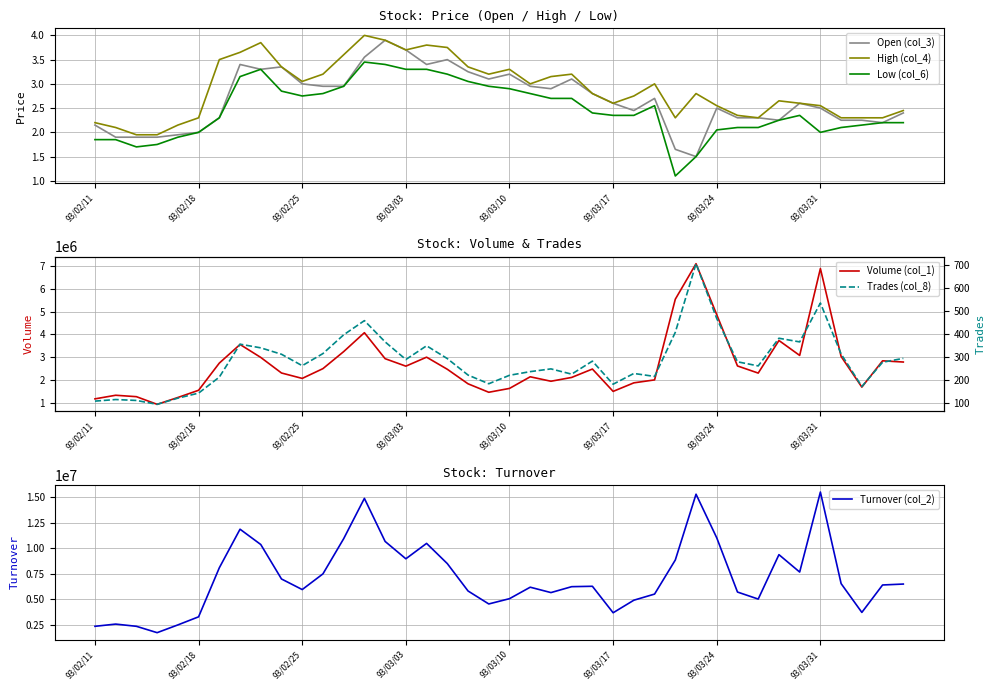

At how many categories does at least one series exceed 6744092?

17